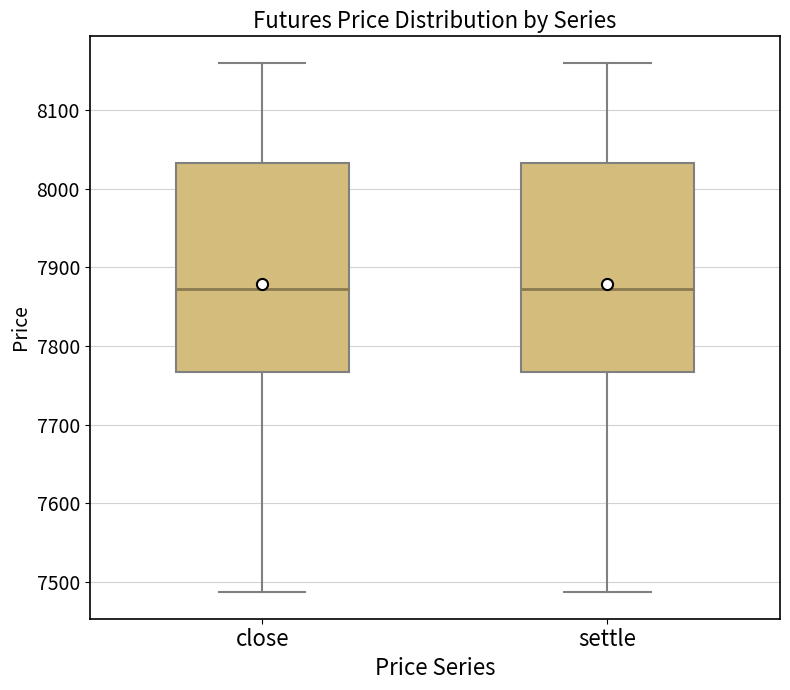

Where does the lower whisker of the box for settle end on the y-axis? The values are not printed on the chart, so give them approximately, as read against the axis.

7490